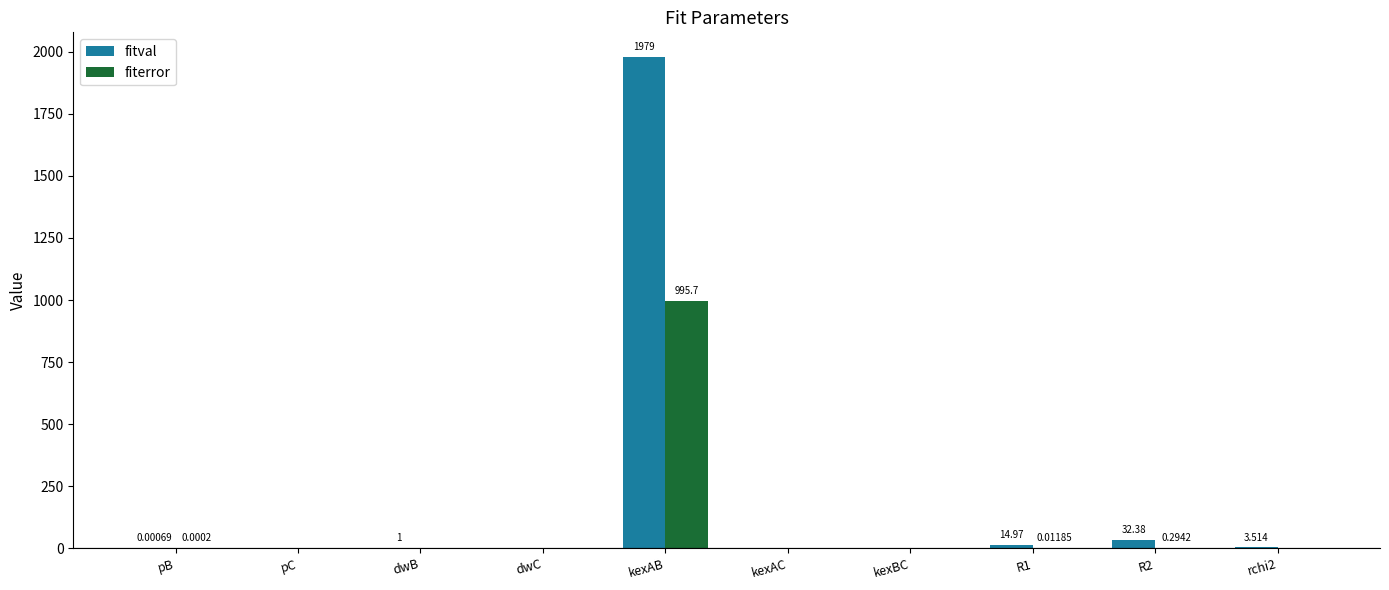

What are all the series names shown in the legend?

fitval, fiterror